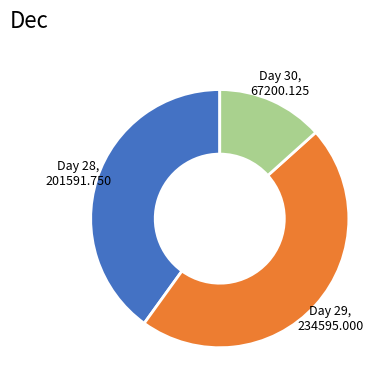

Does any single category account for the majority?

No